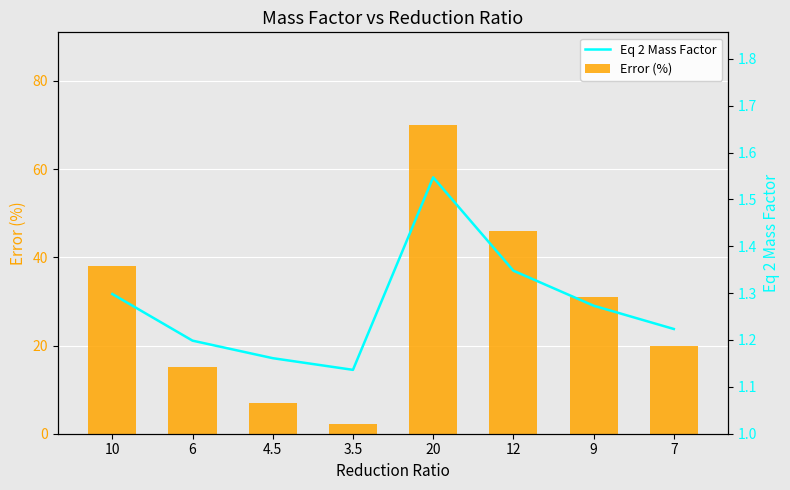

What is the difference between the Eq 2 Mass Factor values at 7 and 3.5?

0.1